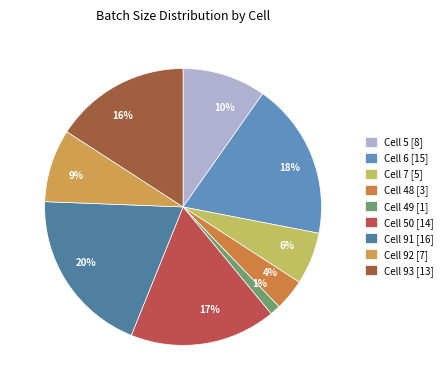

Between 20% and 9%, which is larger?

20%